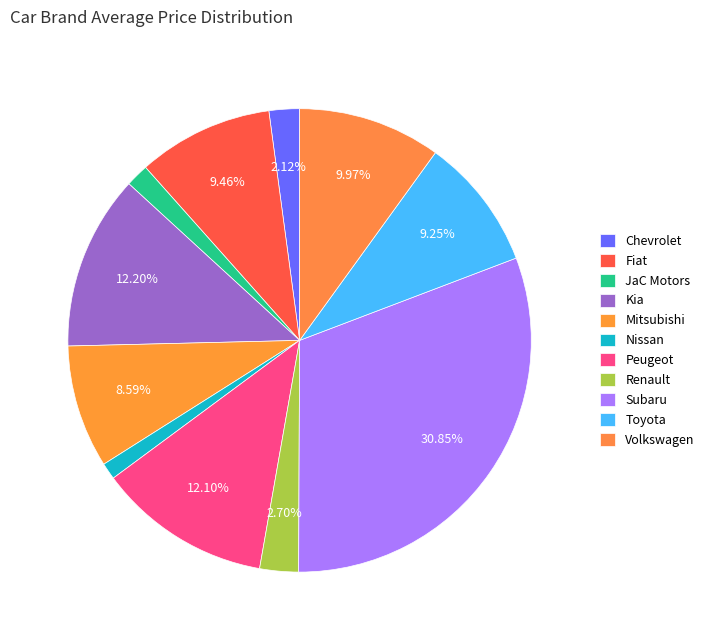

Rank the categories by value from highest to lowest.

Subaru, Kia, Peugeot, Volkswagen, Fiat, Toyota, Mitsubishi, Renault, Chevrolet, JaC Motors, Nissan